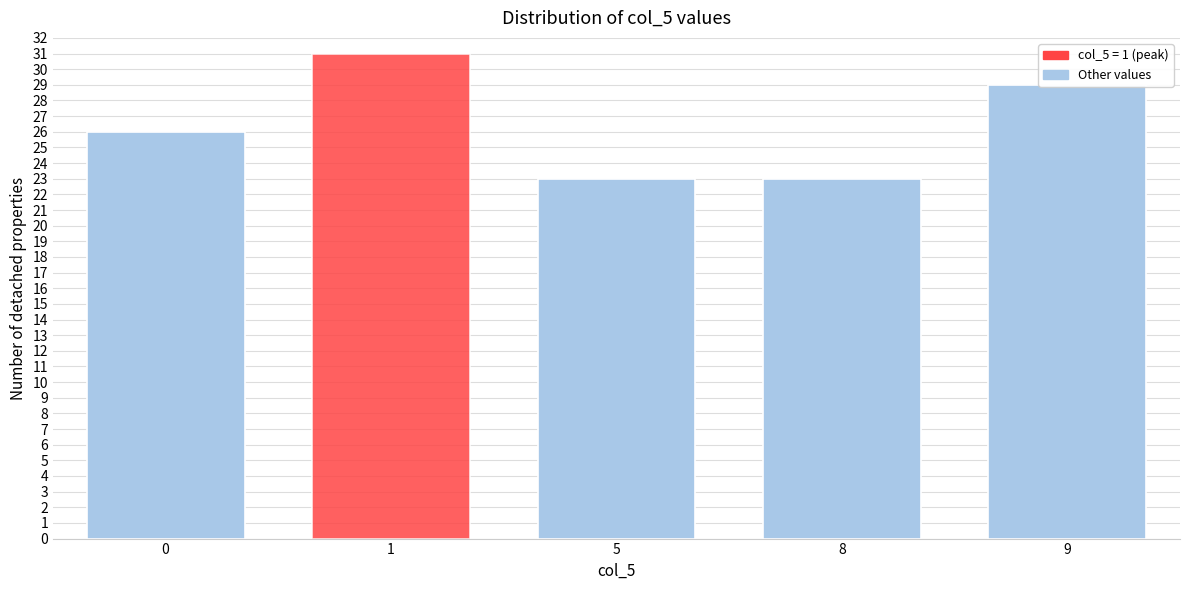

The chart shows a value of 23 at 8. True or false?

True